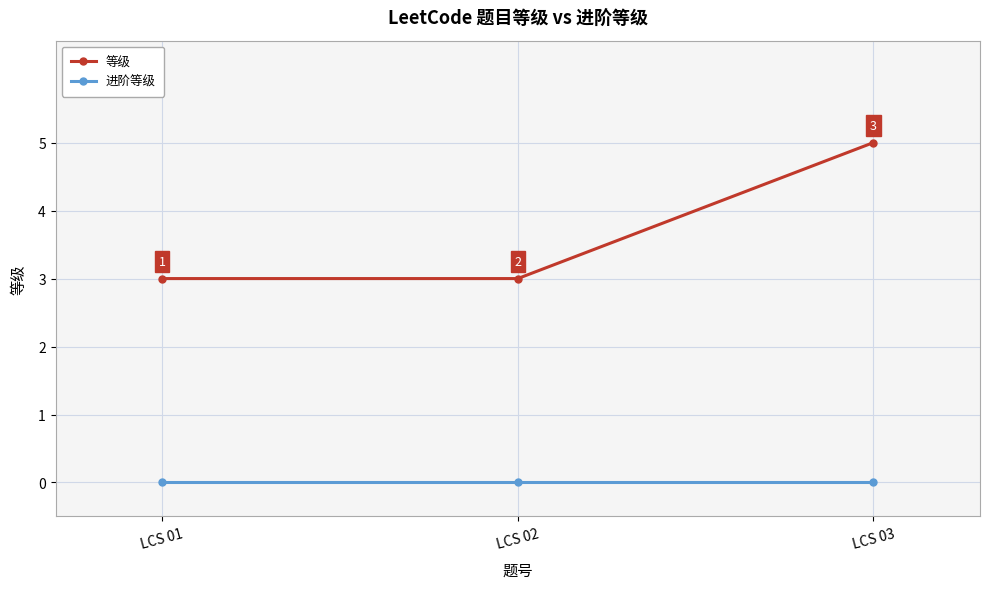

Which label corresponds to the largest value in the chart?

LCS 03